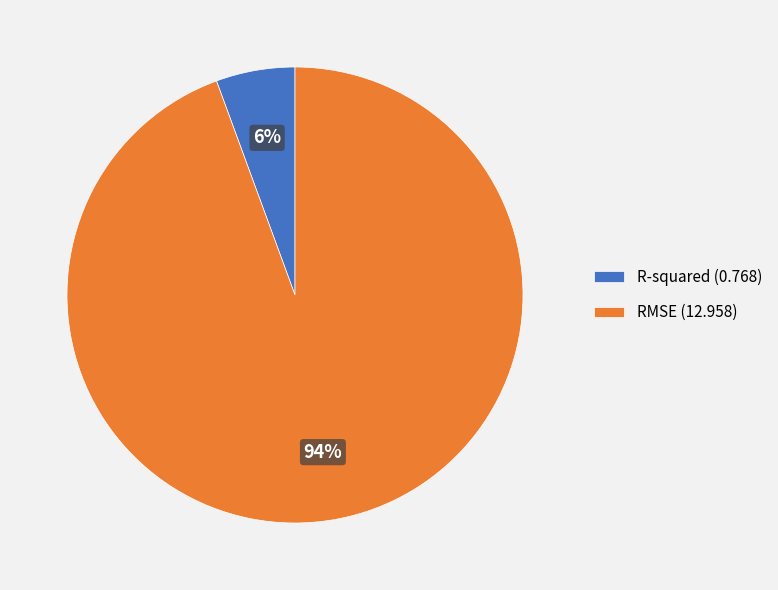

Which category has the smallest portion of the pie?

R-squared